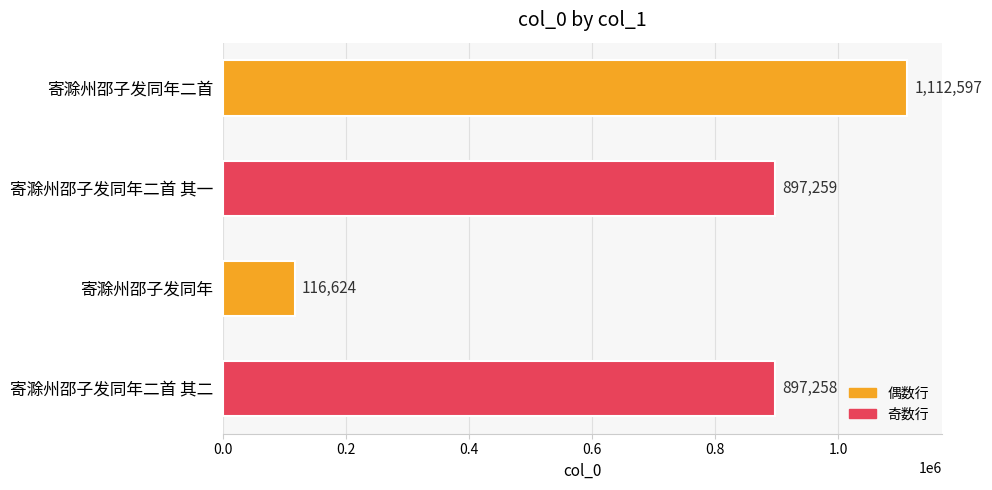

How many data points does each series have?

4